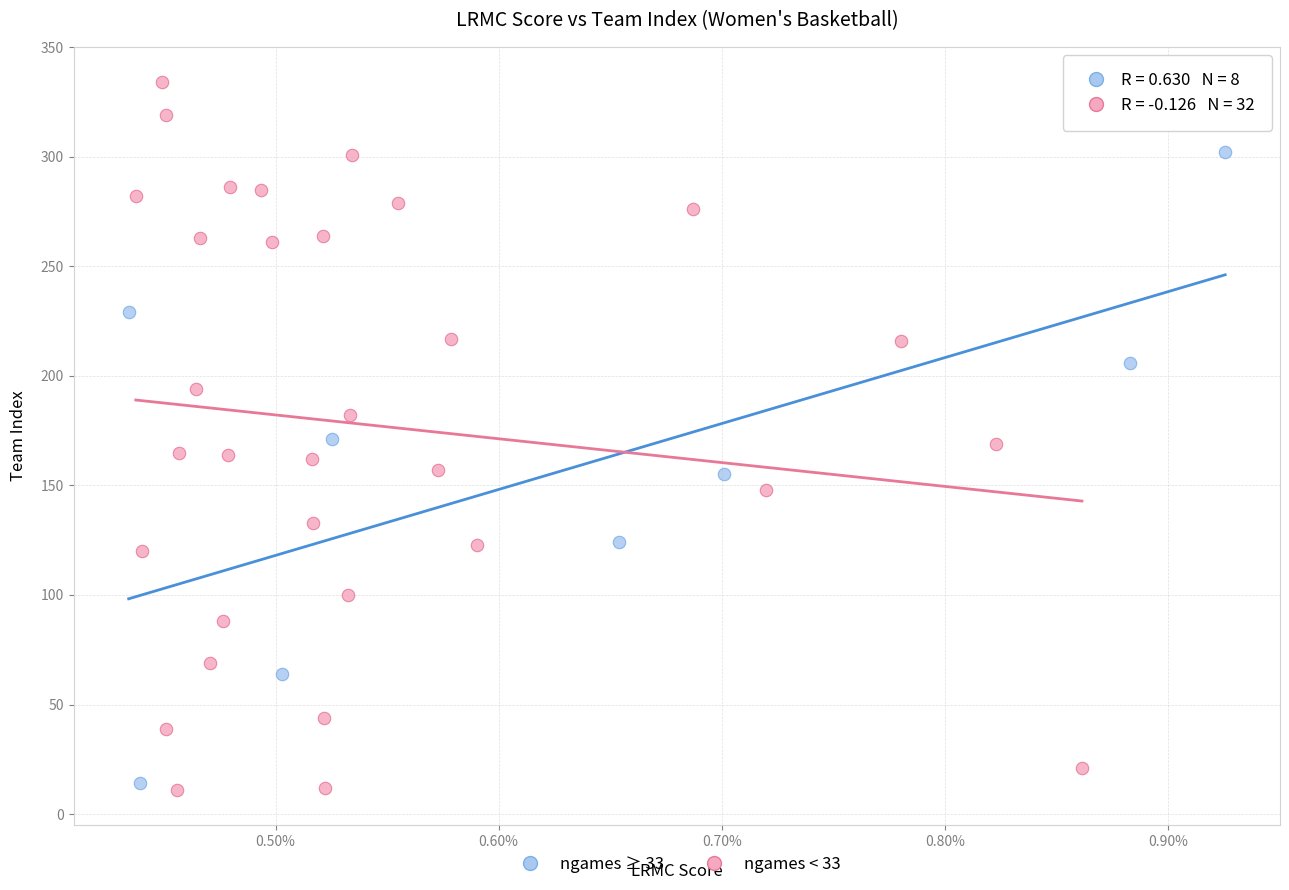

What are all the series names shown in the legend?

ngames ≥ 33, ngames < 33